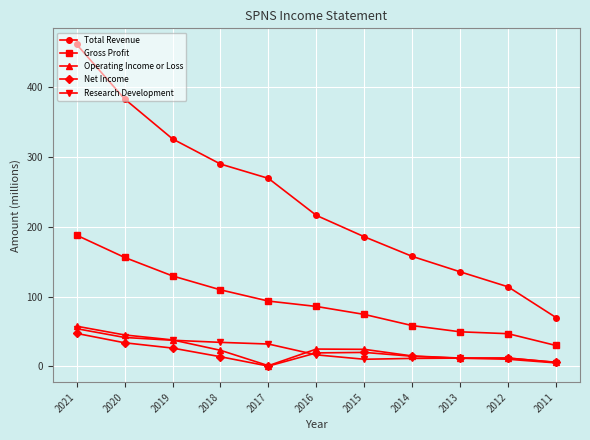

The value of Gross Profit at 2020 is 156.0. True or false?

True